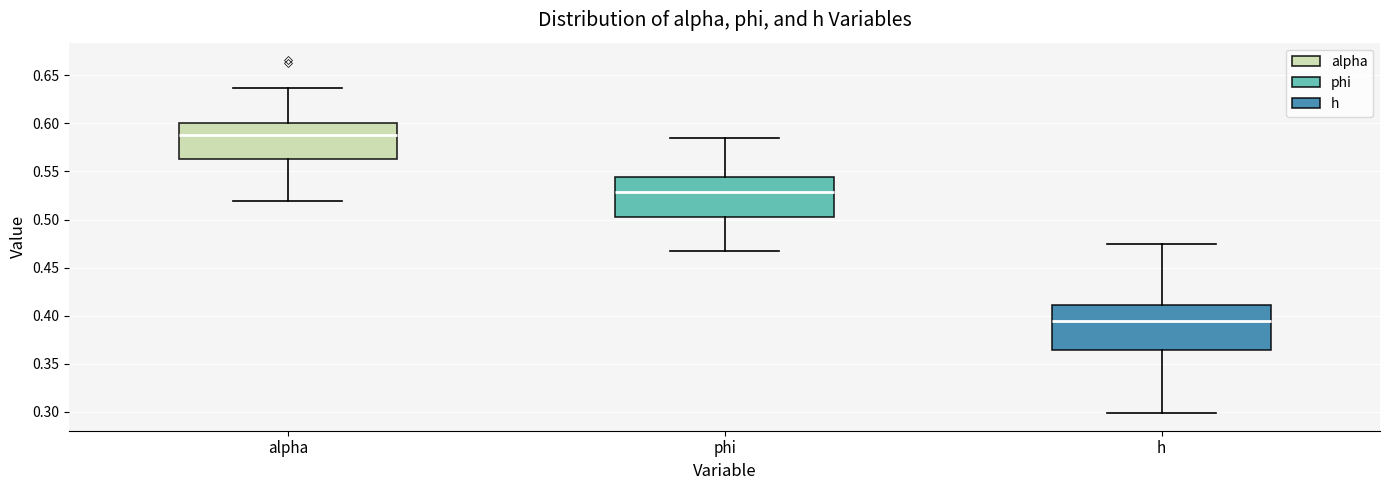

Reading left to right, read every box against the y-axis: the position of its median line, the range the box covers, and the ends of its whiskers. The values are not printed on the chart, so give them approximately, as read against the axis.

alpha: median 0.590, box 0.565 to 0.600, whiskers 0.520 to 0.635
phi: median 0.530, box 0.505 to 0.545, whiskers 0.465 to 0.585
h: median 0.395, box 0.365 to 0.410, whiskers 0.300 to 0.475